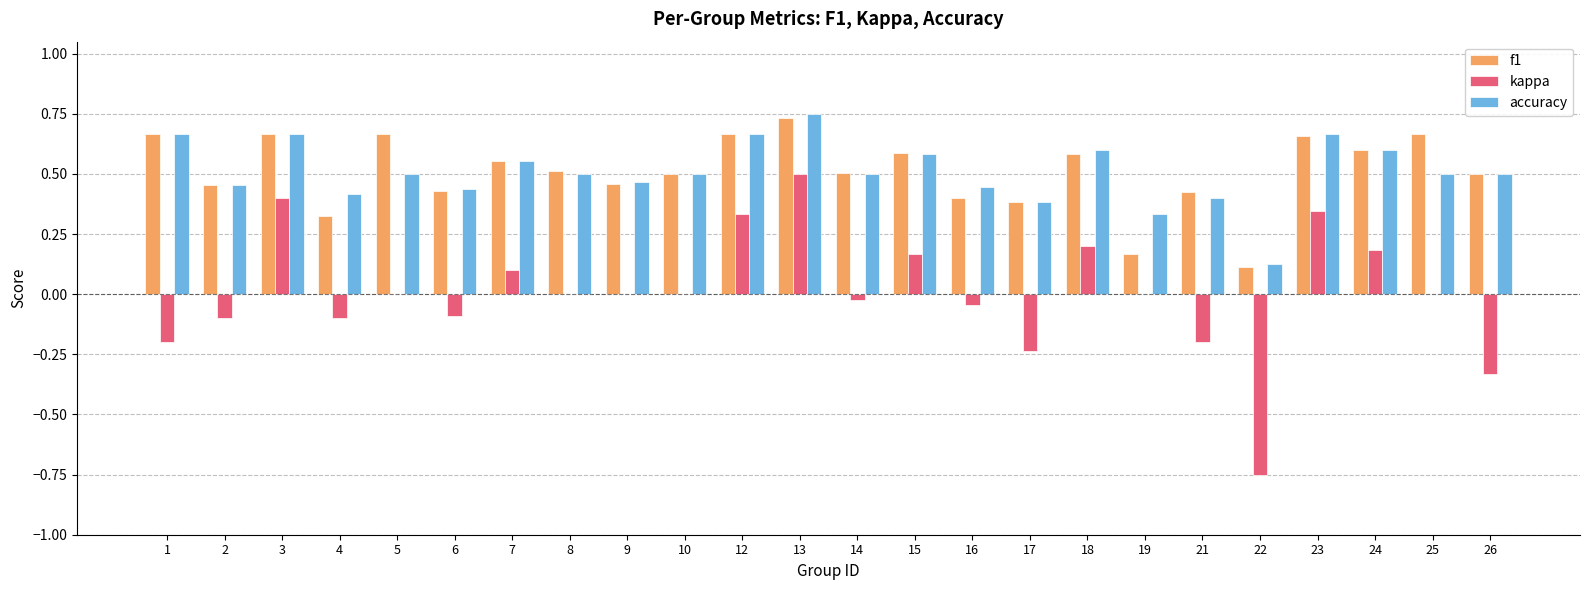

What is the total value across all series at 23?

1.7